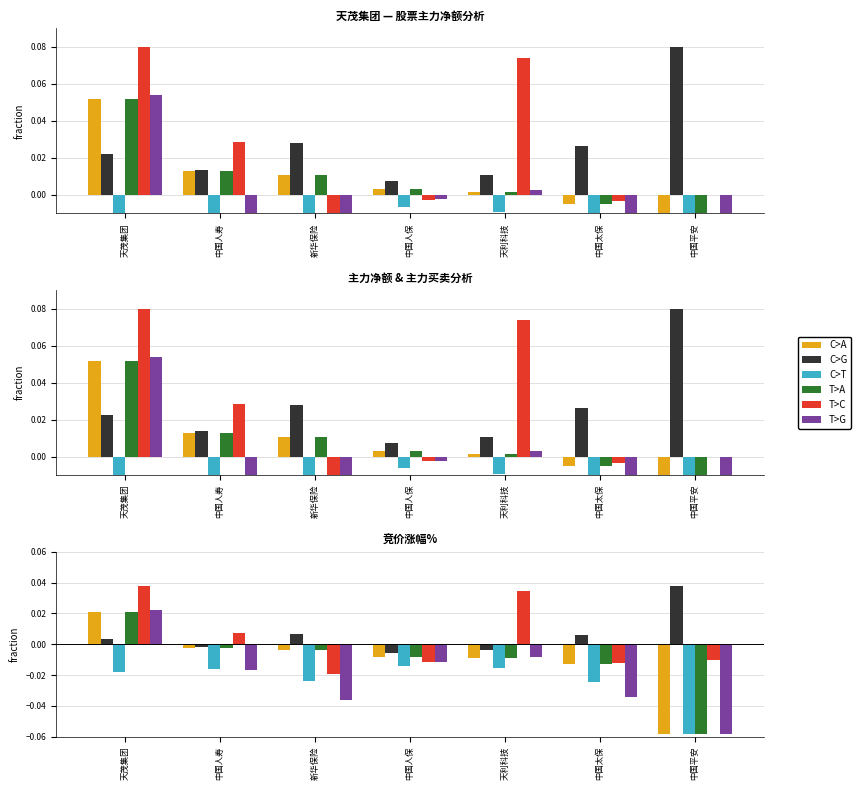

At how many categories does at least one series exceed 0?

6